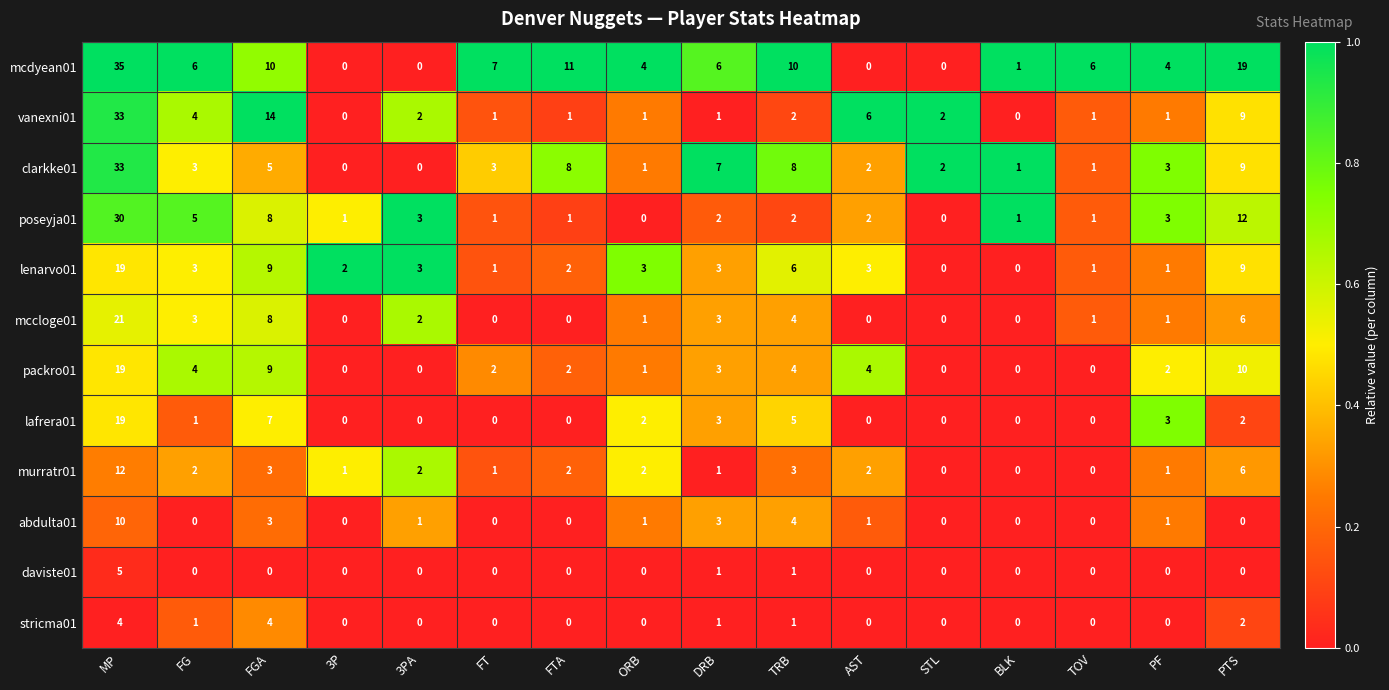

Which series has the largest range (max minus min)?

mcdyean01